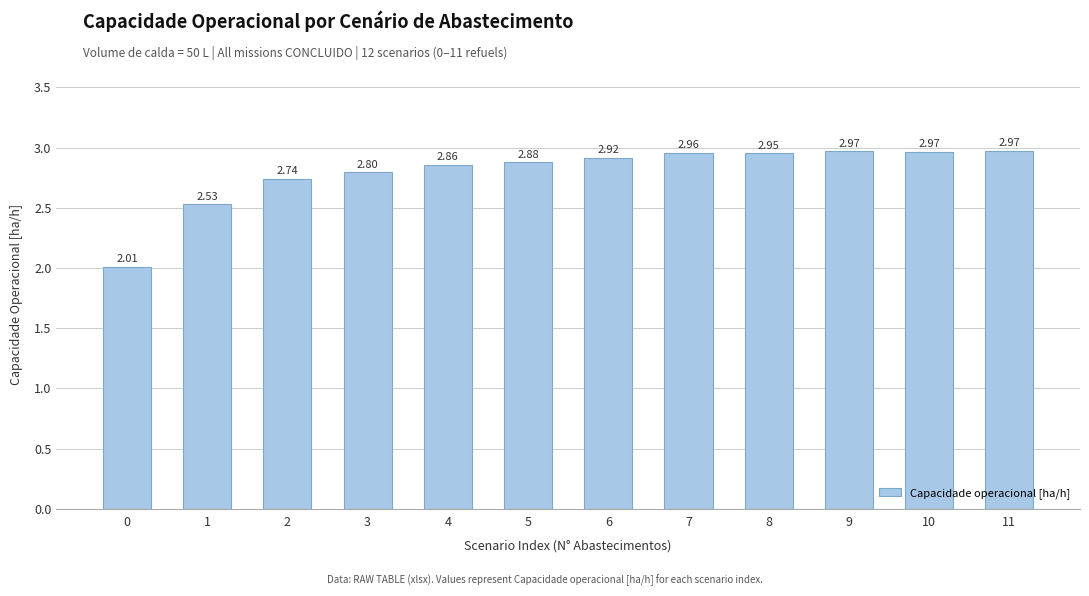

Between 3 and 2, which is larger?

3